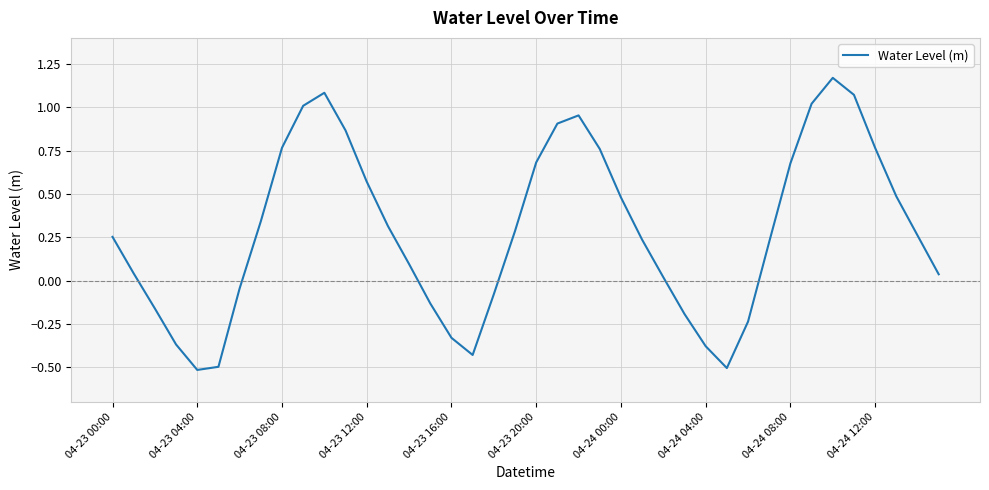

What is the smallest value displayed?

-0.5